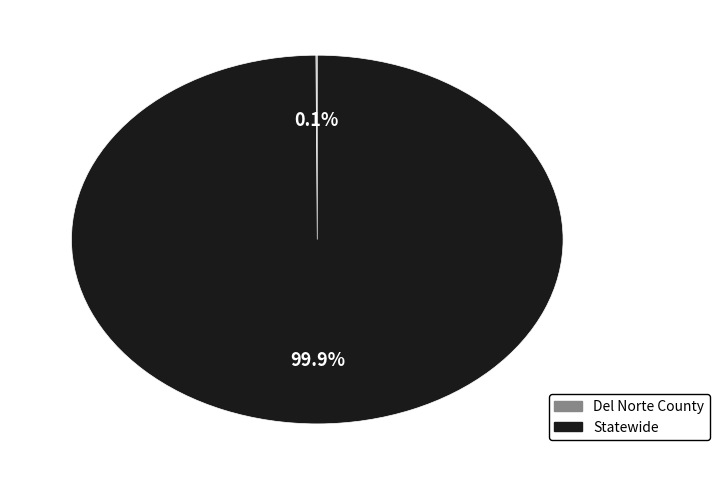

To the nearest percent, what portion does Statewide represent?

100%